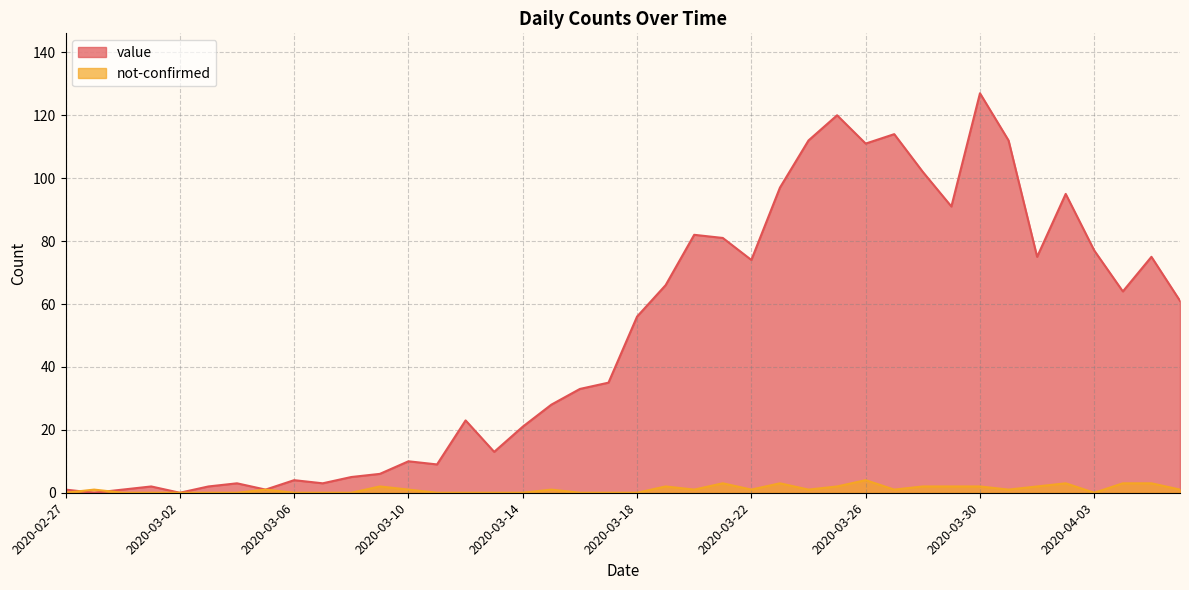

Count the not-confirmed values in the range 0 to 2.

34